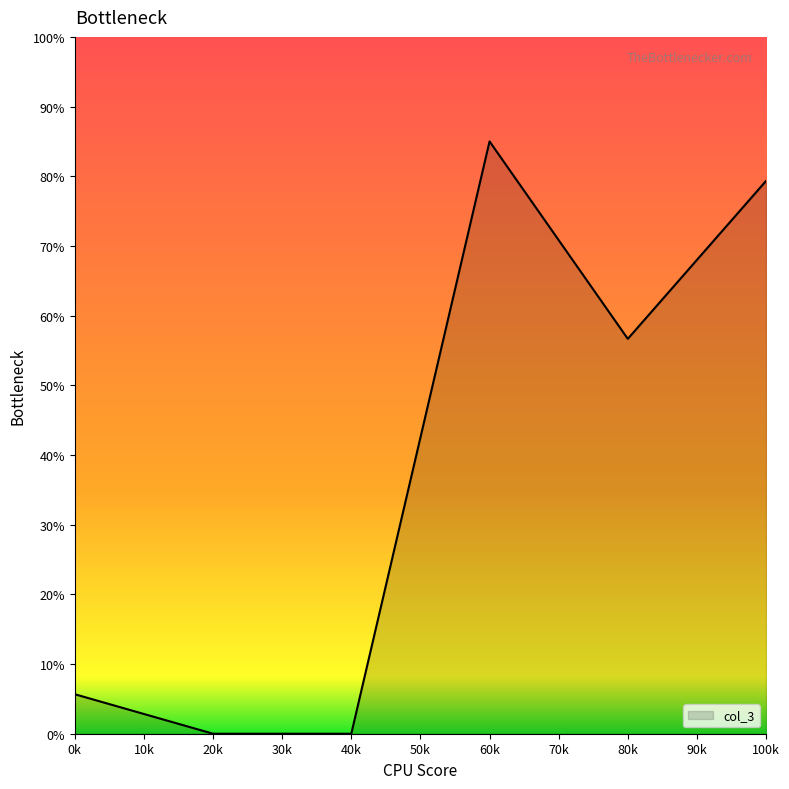

What position from the left is 20k?

2